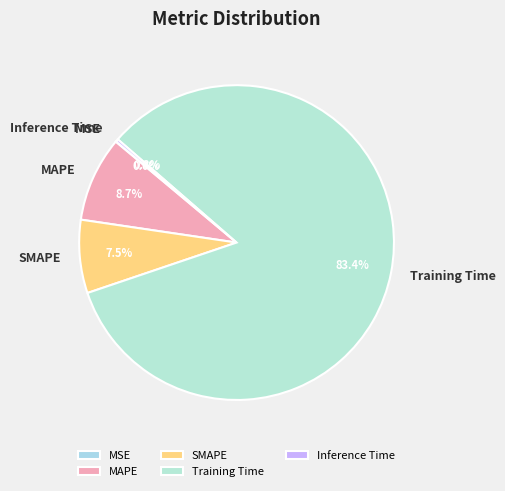

Between Training Time and SMAPE, which is larger?

Training Time